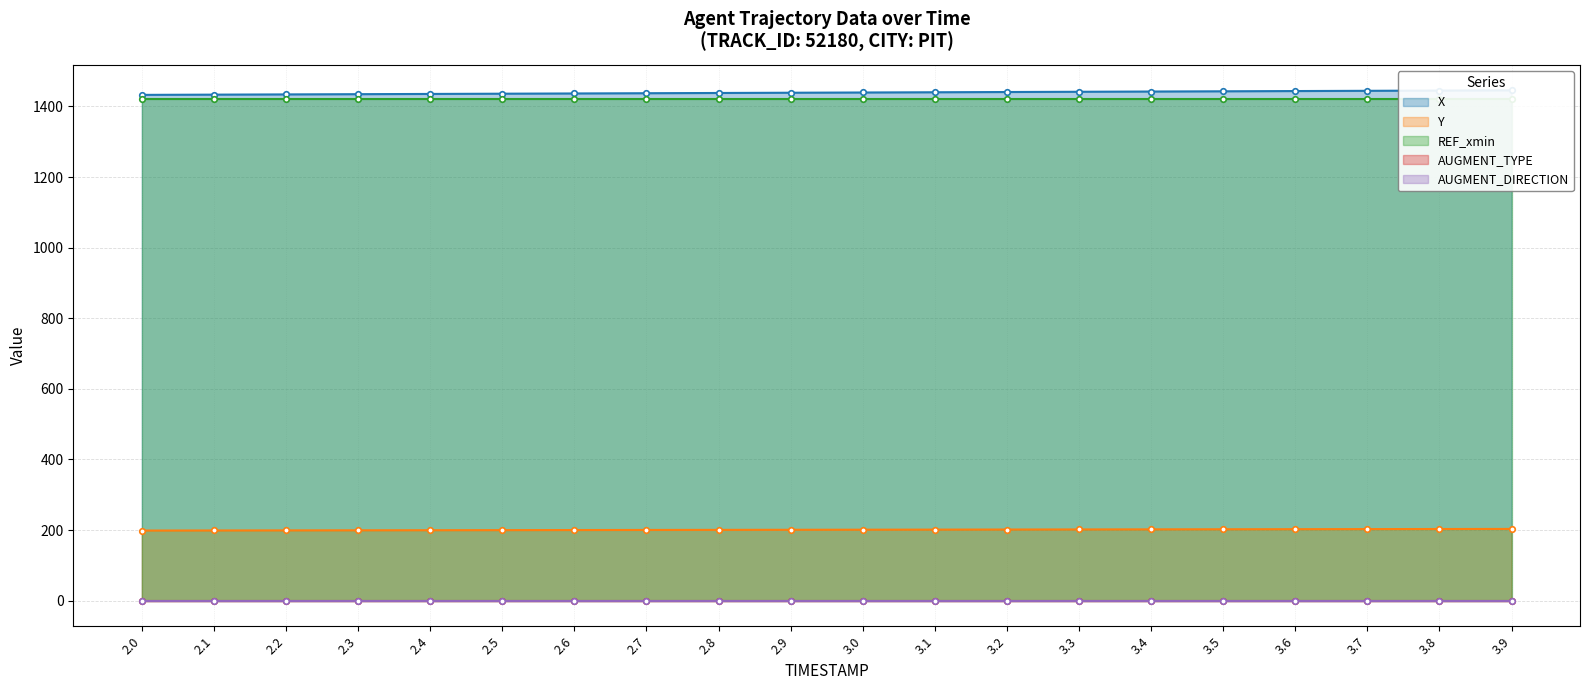

True or false: X has more than 0 points higher than both neighbors.

False